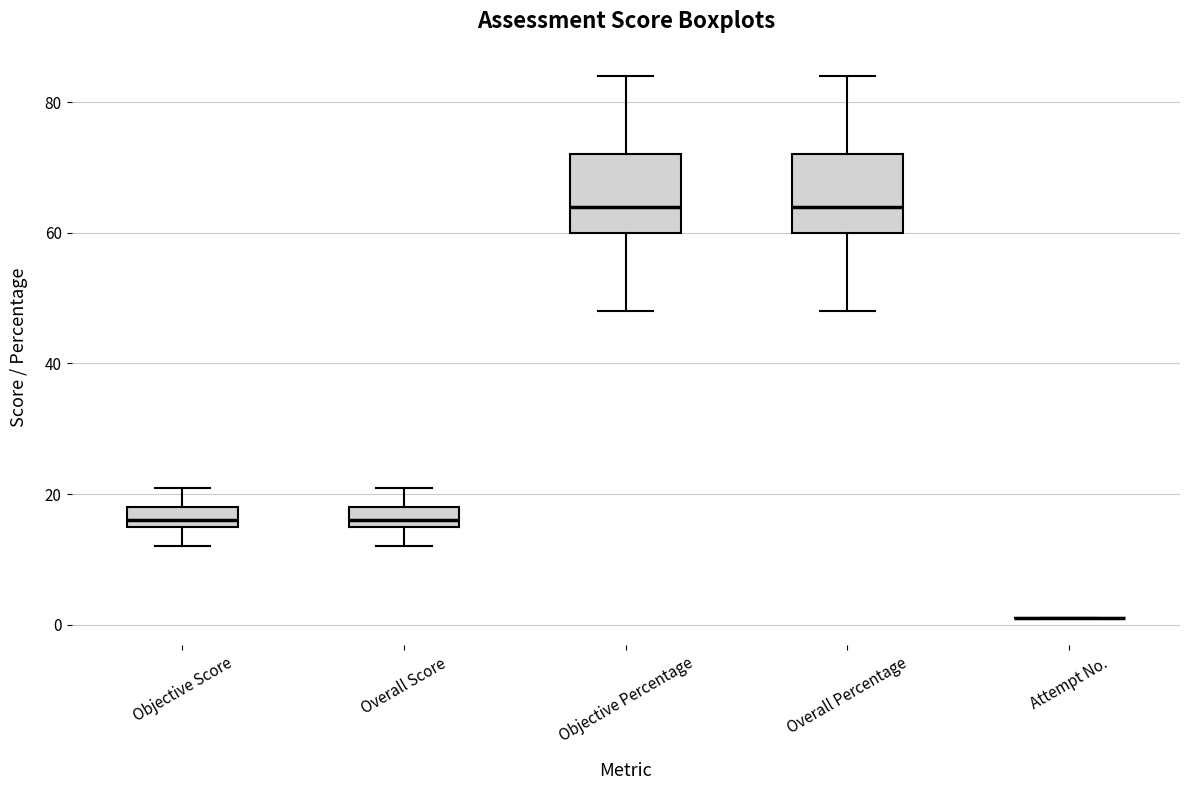

Reading left to right, transcribe this box plot: for each box, give where its median line is, the range the box spans, and where its two whiskers end, as read against the y-axis. The values are not printed on the chart, so give them approximately, as read against the axis.

Objective Score: median 16 (just above the box's lower edge), box 16 to 18, whiskers 12 to 22
Overall Score: median 16 (just above the box's lower edge), box 16 to 18, whiskers 12 to 22
Objective Percentage: median 64, box 60 to 72, whiskers 48 to 84
Overall Percentage: median 64, box 60 to 72, whiskers 48 to 84
Attempt No.: box collapsed to a line at 2, whiskers 2 to 2